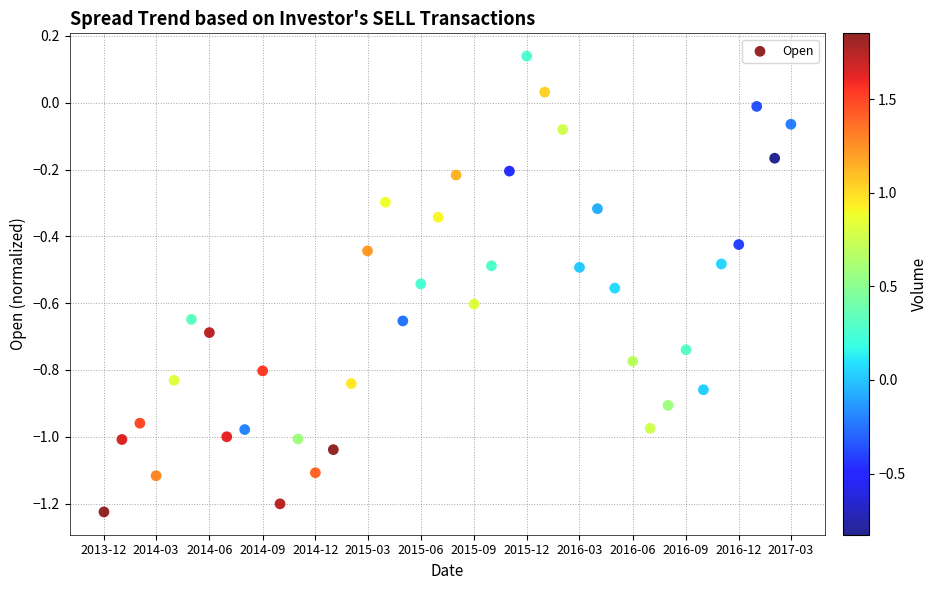

What is the range of X values (max minus min)?

1186.0